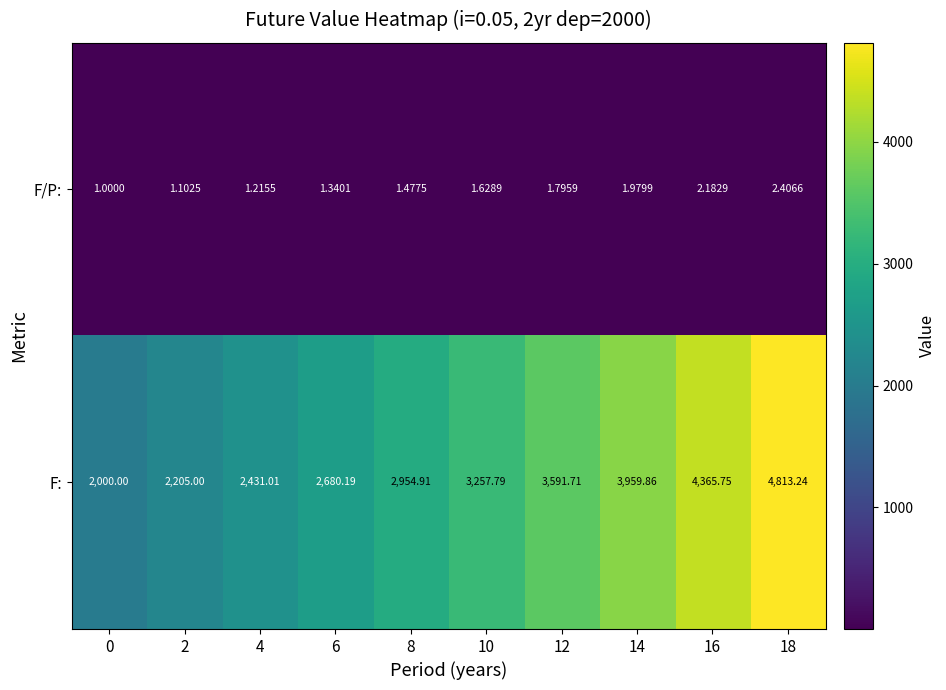

At 14, list the series in order from largest to smallest.

F:, F/P: